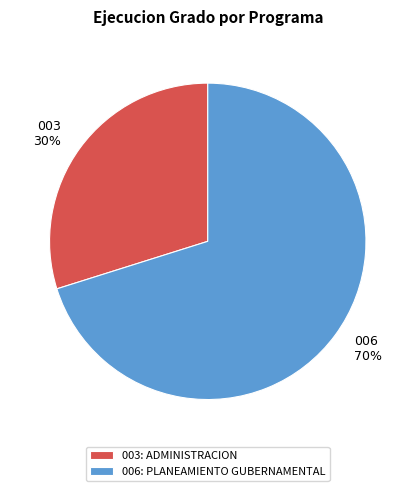

How many slices are in this pie chart?

2